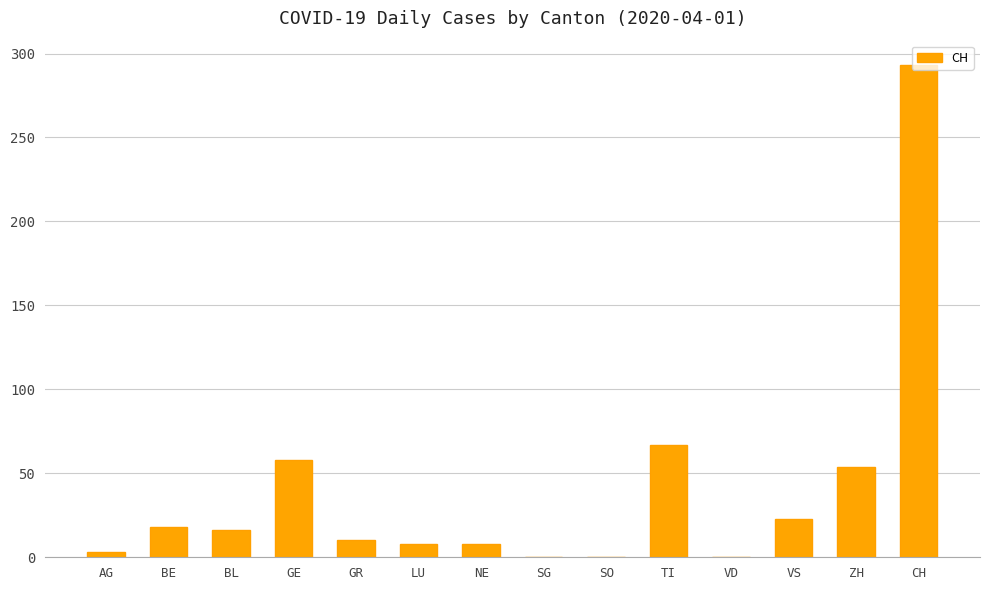

True or false: the data shows 3 at AG.

True